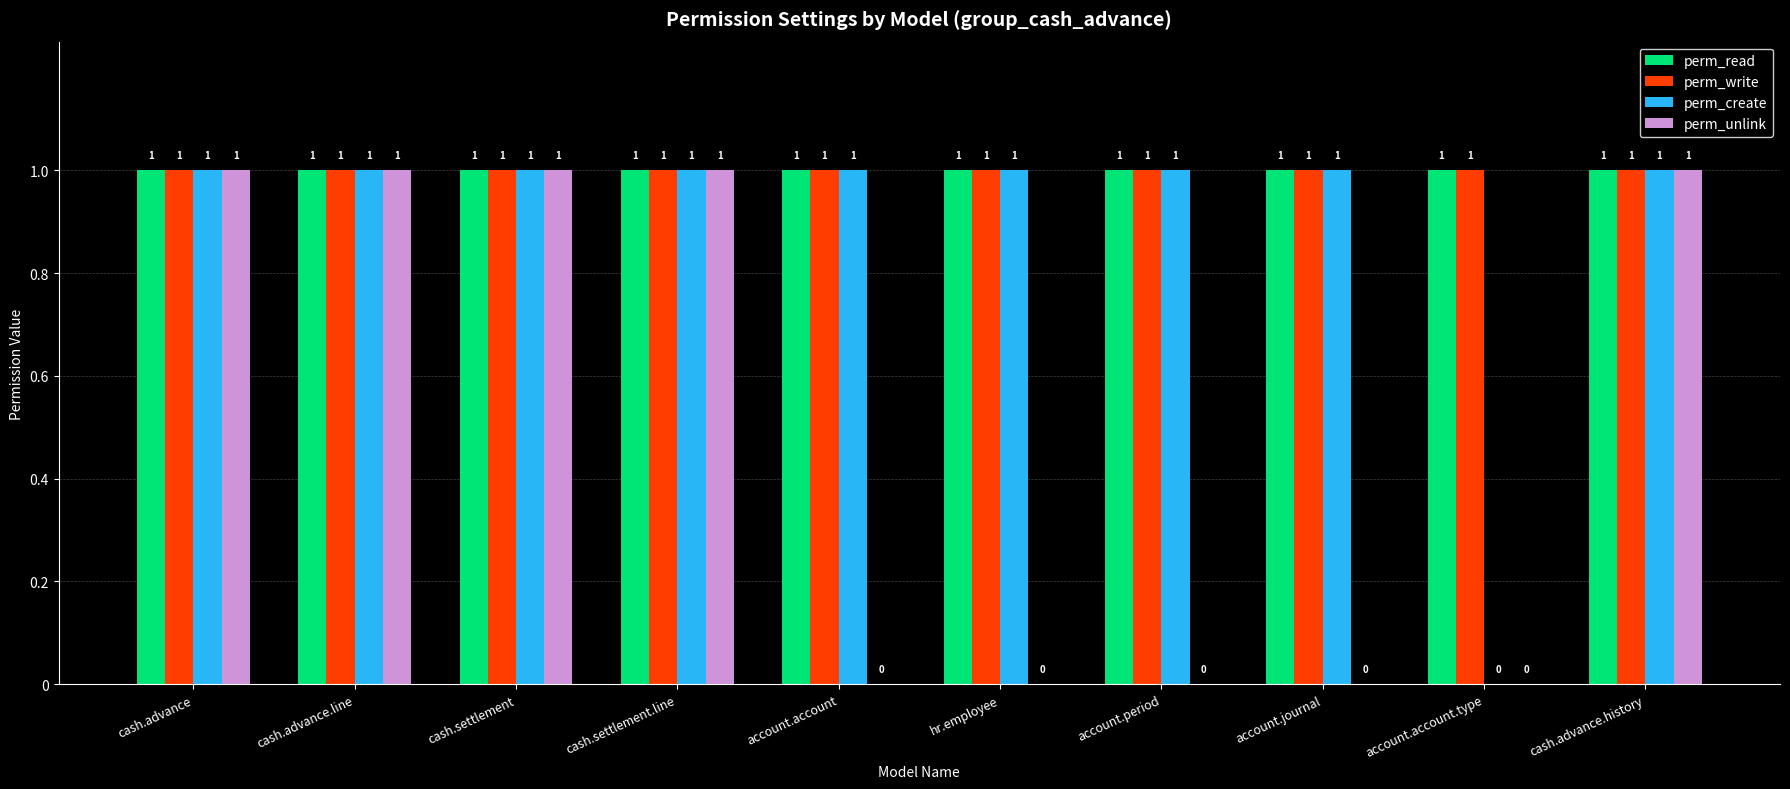

Reading left to right, extract all data points from this chart.

perm_read: 1	1	1	1	1	1	1	1	1	1
perm_write: 1	1	1	1	1	1	1	1	1	1
perm_create: 1	1	1	1	1	1	1	1	0	1
perm_unlink: 1	1	1	1	0	0	0	0	0	1